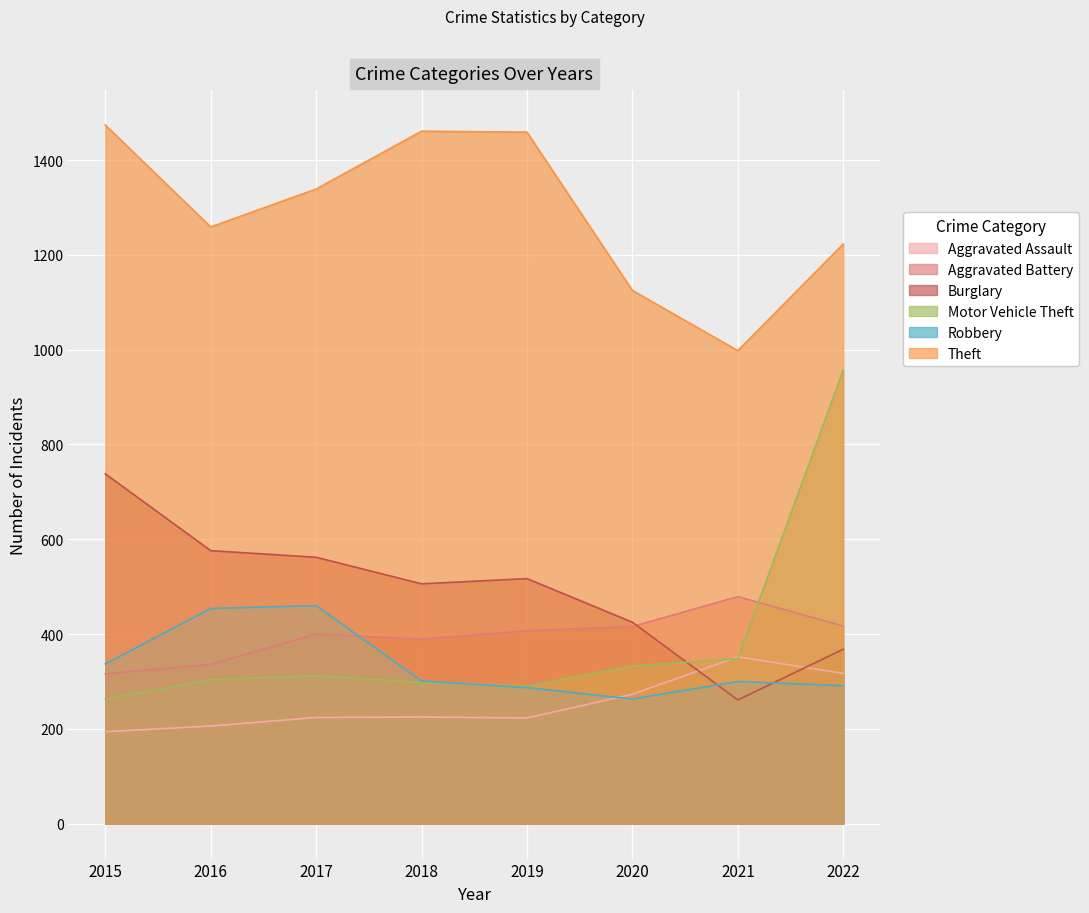

True or false: Motor Vehicle Theft and Aggravated Battery intersect in this chart.

True